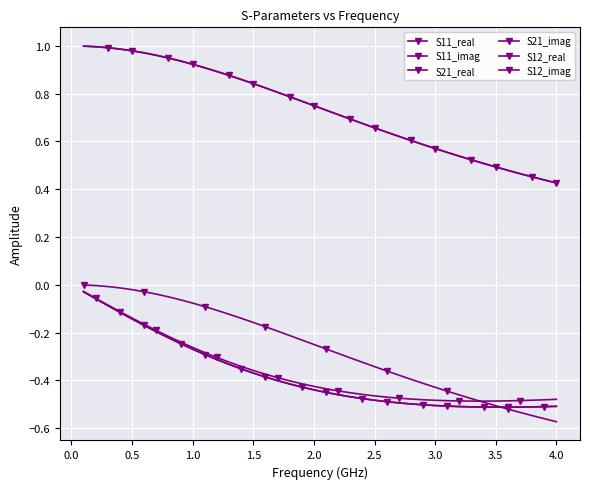

Is this an area chart (filled region under the line)?

No